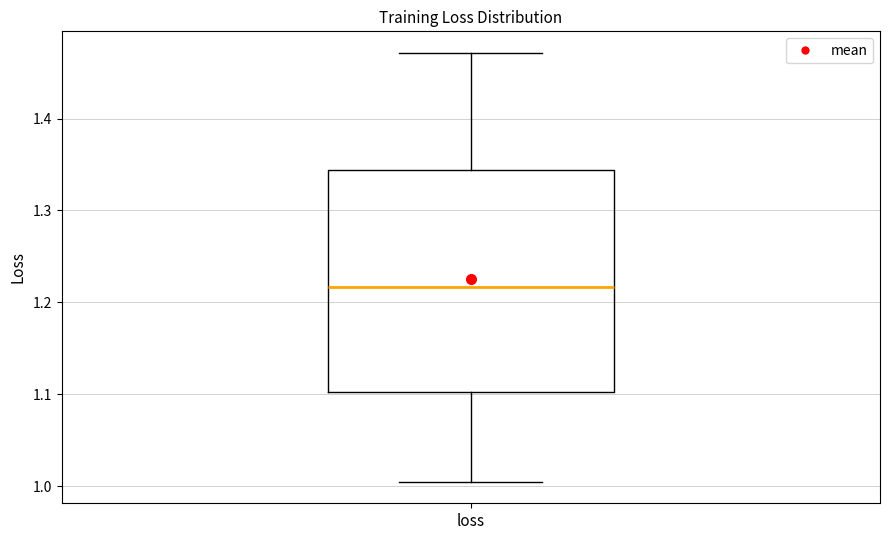

Read this box plot against the y-axis: the position of the median line, the range covered by the box, and the ends of both whiskers. The values are not printed on the chart, so give them approximately, as read against the axis.

median 1.22, box 1.10 to 1.34, whiskers 1.00 to 1.47